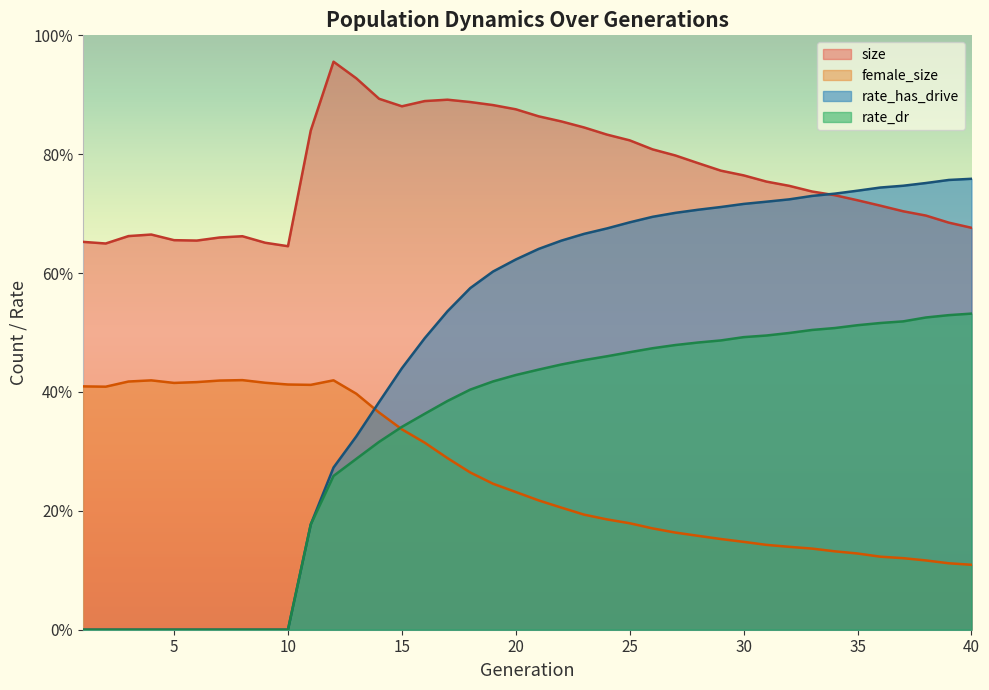

Reading right to left, extract all data points from this chart.

size: 40=0.7	39=0.7	38=0.7	37=0.7	36=0.7	35=0.7	34=0.7	33=0.7	32=0.7	31=0.8	30=0.8	29=0.8	28=0.8	27=0.8	26=0.8	25=0.8	24=0.8	23=0.8	22=0.9	21=0.9	20=0.9	19=0.9	18=0.9	17=0.9	16=0.9	15=0.9	14=0.9	13=0.9	12=1.0	11=0.8	10=0.6	9=0.7	8=0.7	7=0.7	6=0.7	5=0.7	4=0.7	3=0.7	2=0.6	1=0.7
female_size: 40=0.1	39=0.1	38=0.1	37=0.1	36=0.1	35=0.1	34=0.1	33=0.1	32=0.1	31=0.1	30=0.1	29=0.2	28=0.2	27=0.2	26=0.2	25=0.2	24=0.2	23=0.2	22=0.2	21=0.2	20=0.2	19=0.2	18=0.3	17=0.3	16=0.3	15=0.3	14=0.4	13=0.4	12=0.4	11=0.4	10=0.4	9=0.4	8=0.4	7=0.4	6=0.4	5=0.4	4=0.4	3=0.4	2=0.4	1=0.4
rate_dr: 40=0.5	39=0.5	38=0.5	37=0.5	36=0.5	35=0.5	34=0.5	33=0.5	32=0.5	31=0.5	30=0.5	29=0.5	28=0.5	27=0.5	26=0.5	25=0.5	24=0.5	23=0.5	22=0.4	21=0.4	20=0.4	19=0.4	18=0.4	17=0.4	16=0.4	15=0.3	14=0.3	13=0.3	12=0.3	11=0.2	10=0.0	9=0.0	8=0.0	7=0.0	6=0.0	5=0.0	4=0.0	3=0.0	2=0.0	1=0.0
rate_has_drive: 40=0.8	39=0.8	38=0.8	37=0.7	36=0.7	35=0.7	34=0.7	33=0.7	32=0.7	31=0.7	30=0.7	29=0.7	28=0.7	27=0.7	26=0.7	25=0.7	24=0.7	23=0.7	22=0.7	21=0.6	20=0.6	19=0.6	18=0.6	17=0.5	16=0.5	15=0.4	14=0.4	13=0.3	12=0.3	11=0.2	10=0.0	9=0.0	8=0.0	7=0.0	6=0.0	5=0.0	4=0.0	3=0.0	2=0.0	1=0.0